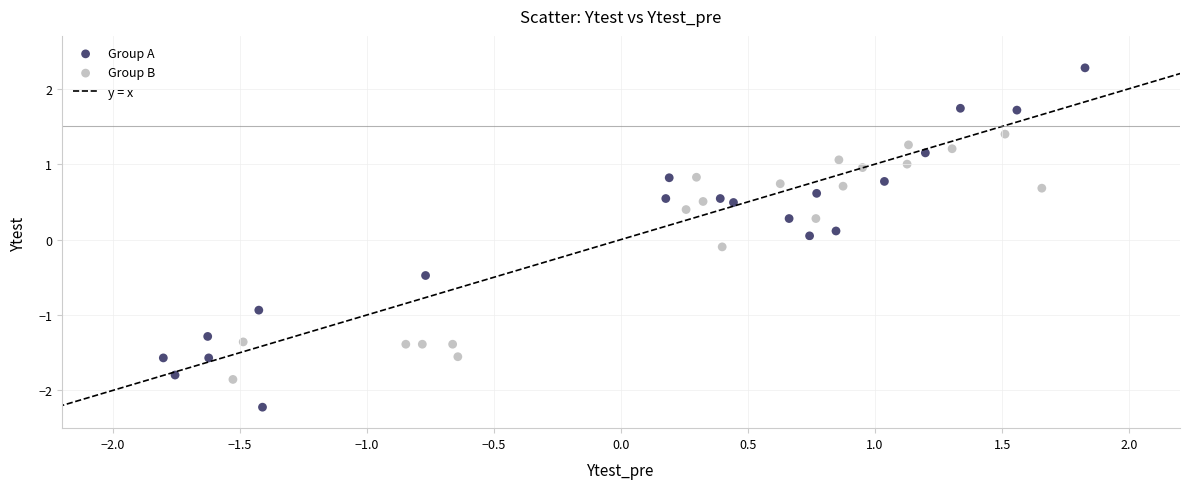

Which series has the widest spread of Y values?

Group A